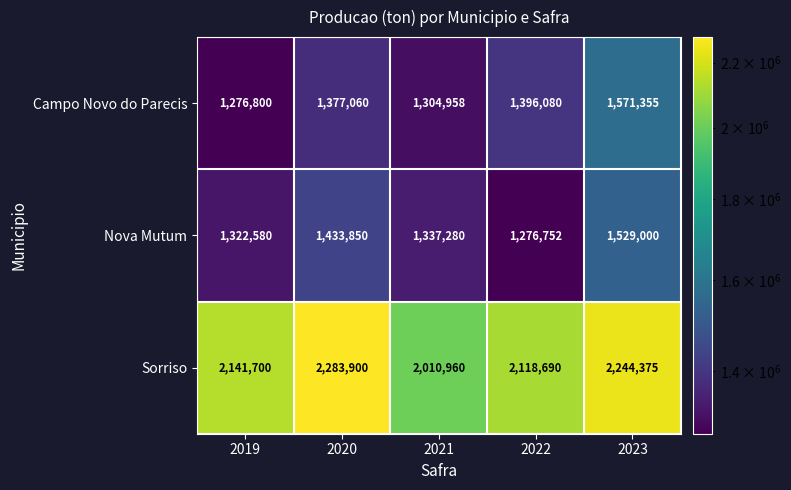

Rank the series at 2022 from highest to lowest value.

Sorriso, Campo Novo do Parecis, Nova Mutum